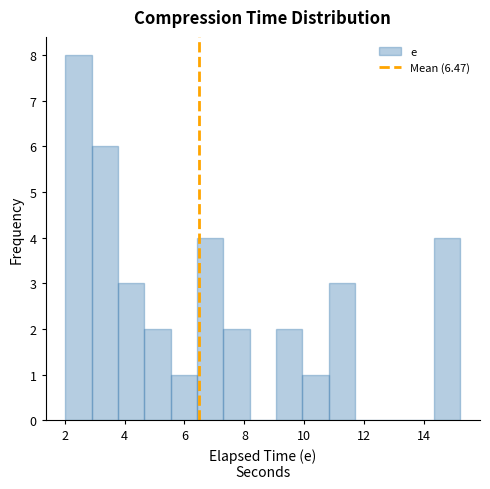

Reading left to right, list every bar in this chart as the range it spans on the x-axis followed by its height. Neither the bar edges nor the heights are printed on the chart, so give them approximately, as read against the axes.

2.0 to 2.8: 8
2.8 to 3.8: 6
3.8 to 4.6: 3
4.6 to 5.6: 2
5.6 to 6.4: 1
6.4 to 7.2: 4
7.2 to 8.2: 2
8.2 to 9.0: 0
9.0 to 10.0: 2
10.0 to 10.8: 1
10.8 to 11.6: 3
11.6 to 12.6: 0
12.6 to 13.4: 0
13.4 to 14.4: 0
14.4 to 15.2: 4